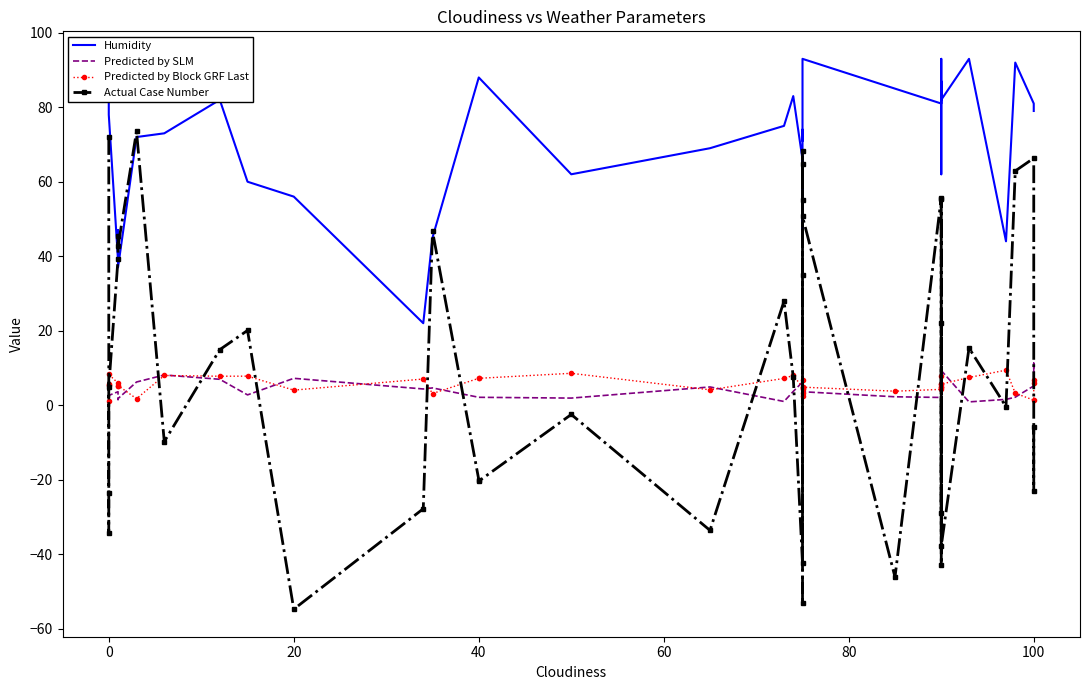

Reading left to right, list all the values displayed in this chart.

Humidity: 86.0	89.0	87.0	78.0	39.0	47.0	37.0	72.0	73.0	82.0	60.0	56.0	22.0	45.0	88.0	88.0	62.0	69.0	75.0	83.0	66.0	44.0	45.0	64.0	74.0	71.0	93.0	85.0	81.0	87.0	83.0	62.0	93.0	82.0	93.0	44.0	92.0	81.0	80.0	79.0
Predicted by SLM: 5.9	5.5	1.6	2.6	3.6	1.5	1.8	6.2	8.1	6.9	2.8	7.2	4.3	4.6	2.1	2.1	1.9	4.9	1.0	3.7	6.2	4.6	7.7	8.7	3.0	4.1	3.6	2.2	2.1	2.6	2.6	3.6	4.1	9.3	0.9	1.5	2.1	5.2	11.3	4.3
Predicted by Block GRF Last: 1.1	5.8	5.5	8.2	5.9	5.2	5.3	1.7	8.0	7.8	7.8	4.0	7.0	3.1	7.2	7.2	8.5	4.1	7.2	8.0	4.8	3.3	4.4	6.8	2.5	4.6	4.8	3.7	4.2	5.7	7.9	4.8	4.8	5.6	7.4	9.4	3.2	1.3	6.8	5.9
Actual Case Number: 72.0	-34.4	-23.6	4.9	39.3	45.4	42.6	73.5	-9.8	14.9	20.1	-54.8	-27.8	46.7	-20.0	-20.4	-2.5	-33.6	27.9	7.5	-42.5	68.2	-53.2	35.0	64.9	55.1	50.7	-46.2	55.7	-28.9	22.1	-42.9	55.3	-37.8	15.3	-0.4	62.9	66.3	-23.1	-6.0